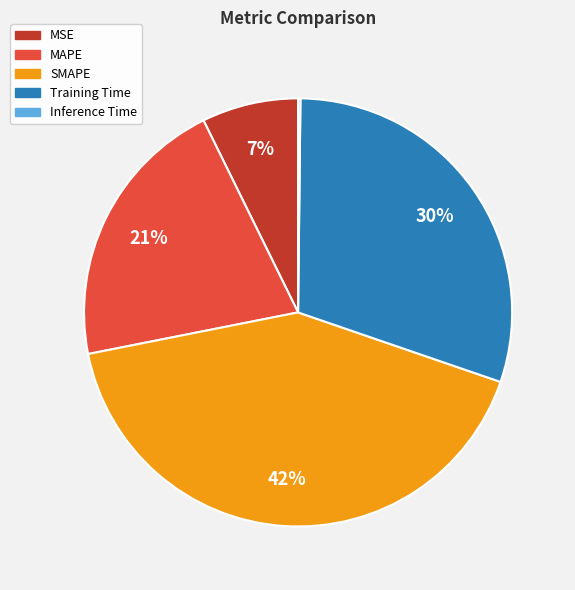

What is the ratio of the value at Training Time to the value at SMAPE?

0.7